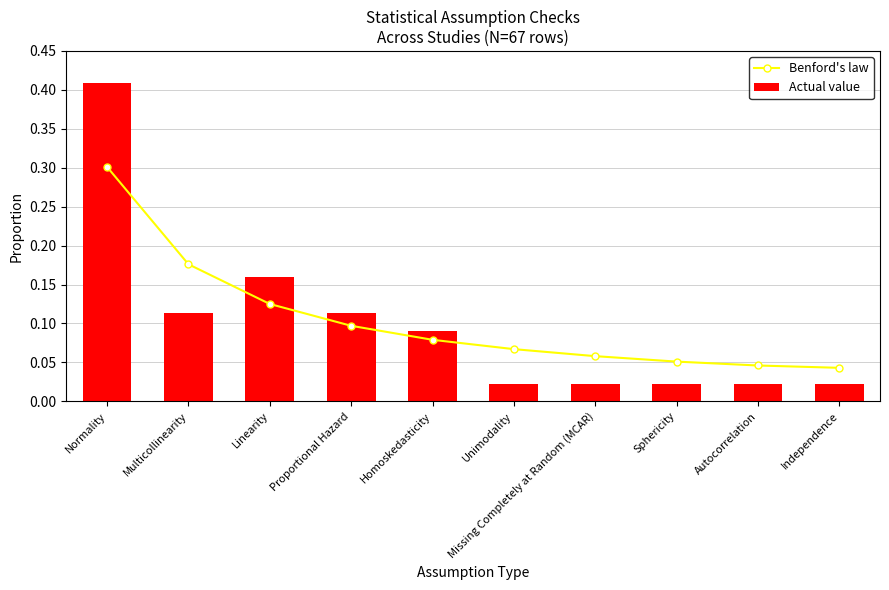

What is the value of the Benford's law bar at the 2nd from the left?

0.2